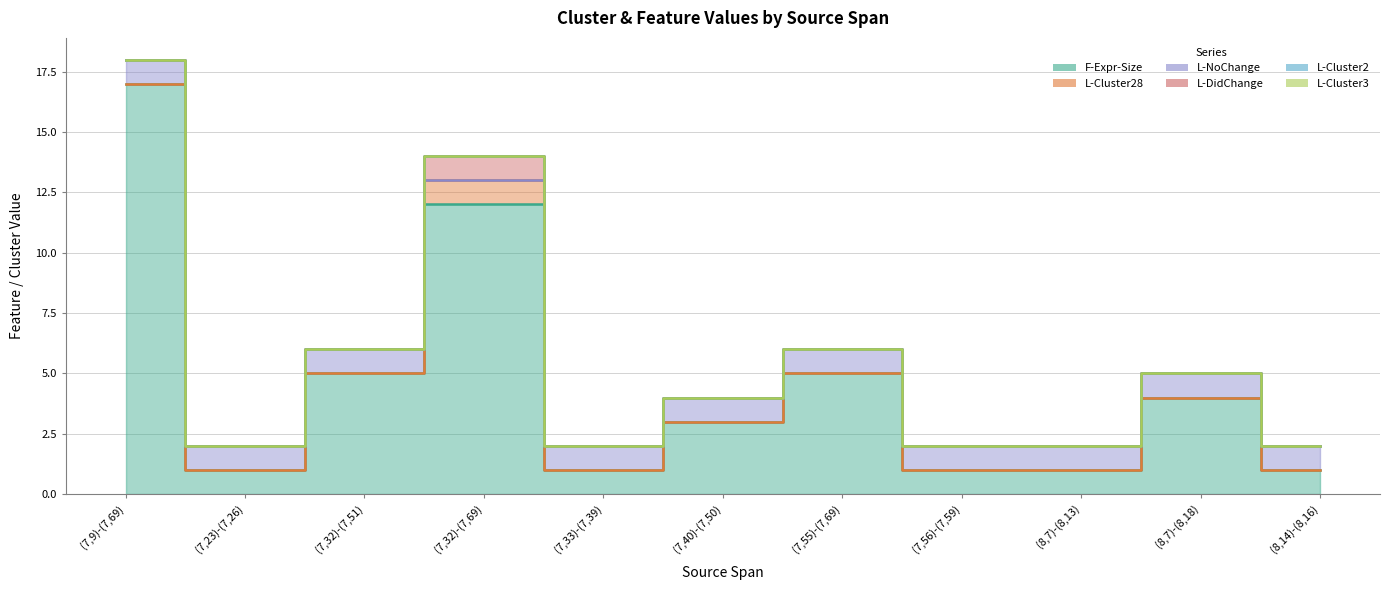

At (7,40)-(7,50), list the series in order from largest to smallest.

F-Expr-Size, L-NoChange, L-Cluster28, L-DidChange, L-Cluster2, L-Cluster3